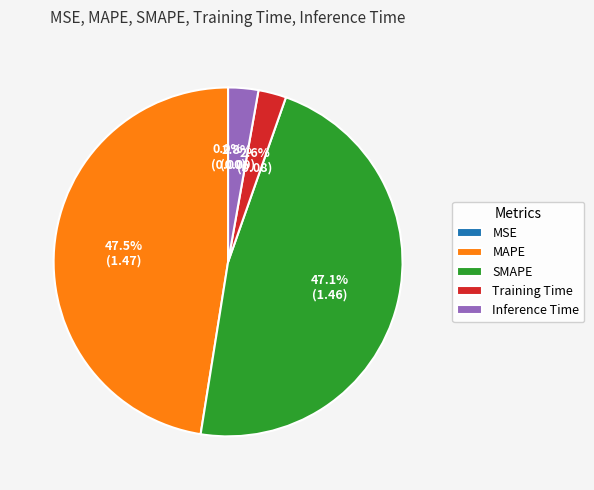

Does any single category account for the majority?

No